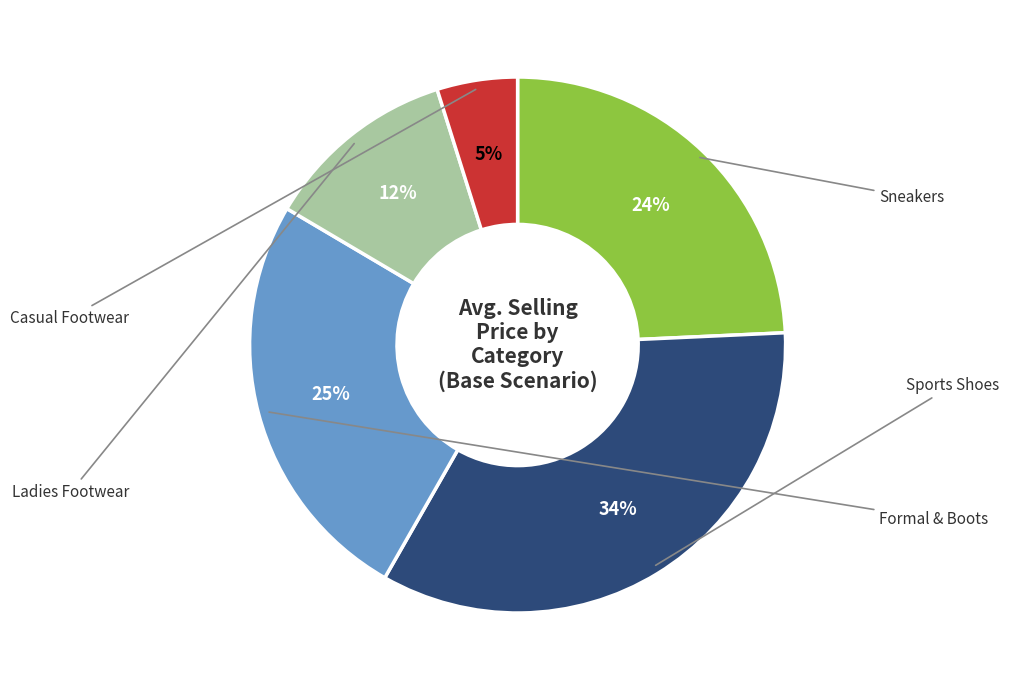

To the nearest percent, what is the difference between the largest and smallest slice percentages?

29%